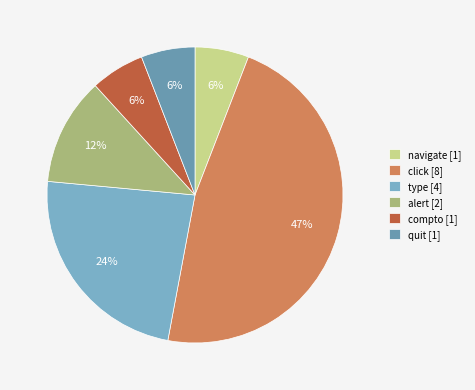

What is the change in value from navigate to click?

+7